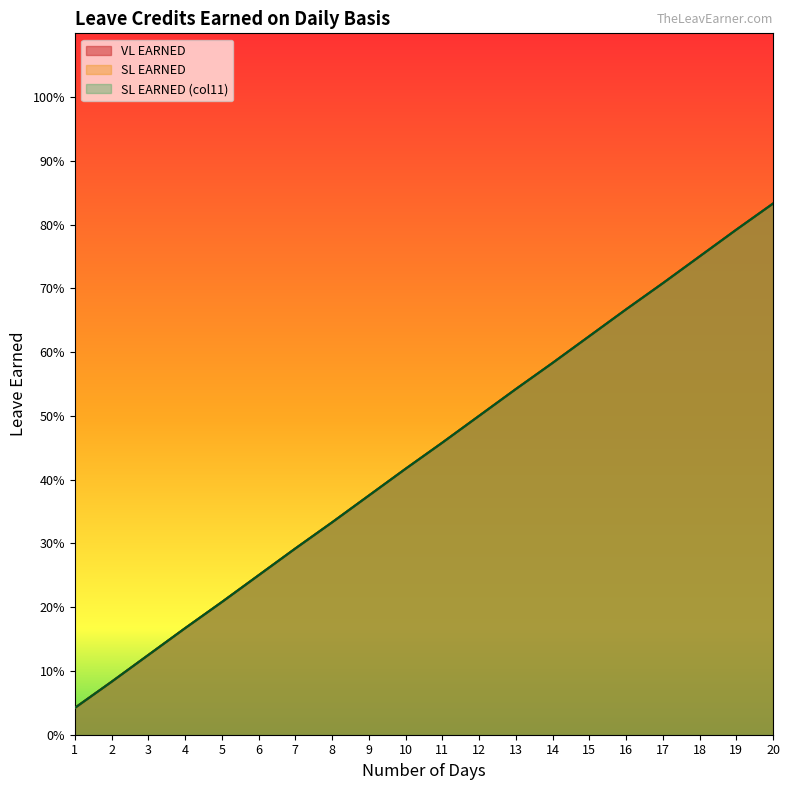

Which series has the largest range (max minus min)?

VL EARNED